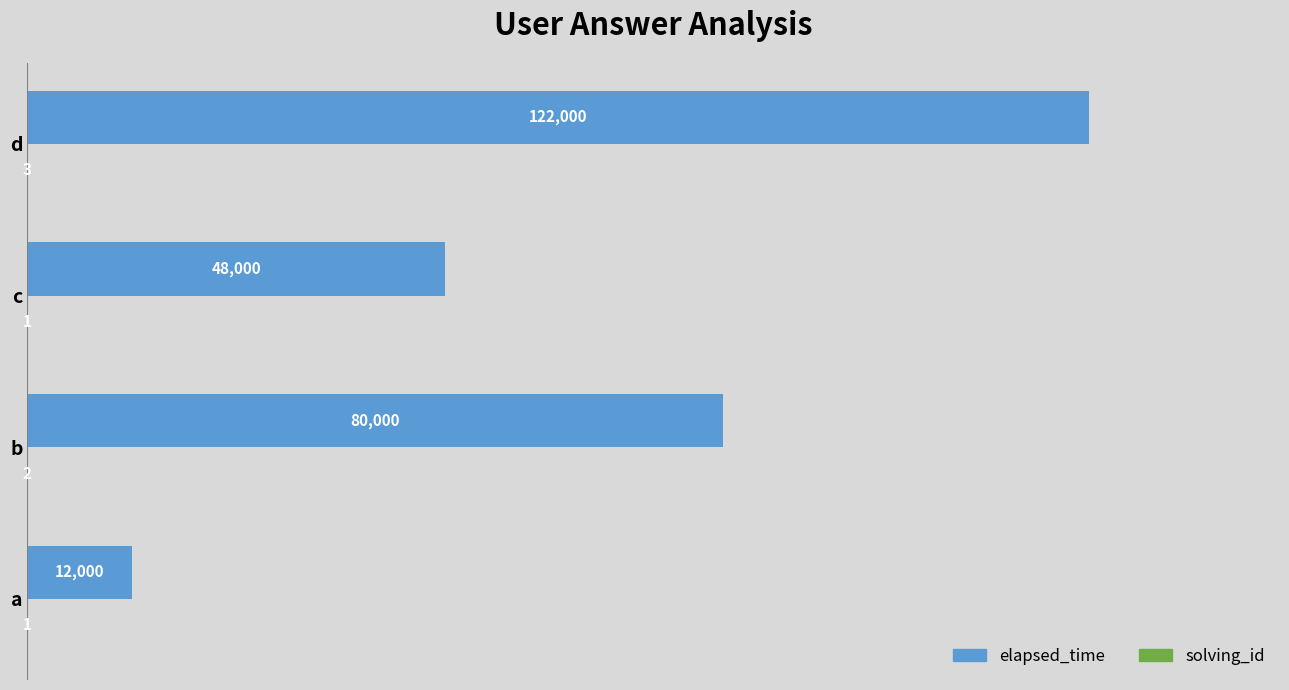

Which series has the widest spread of values?

elapsed_time